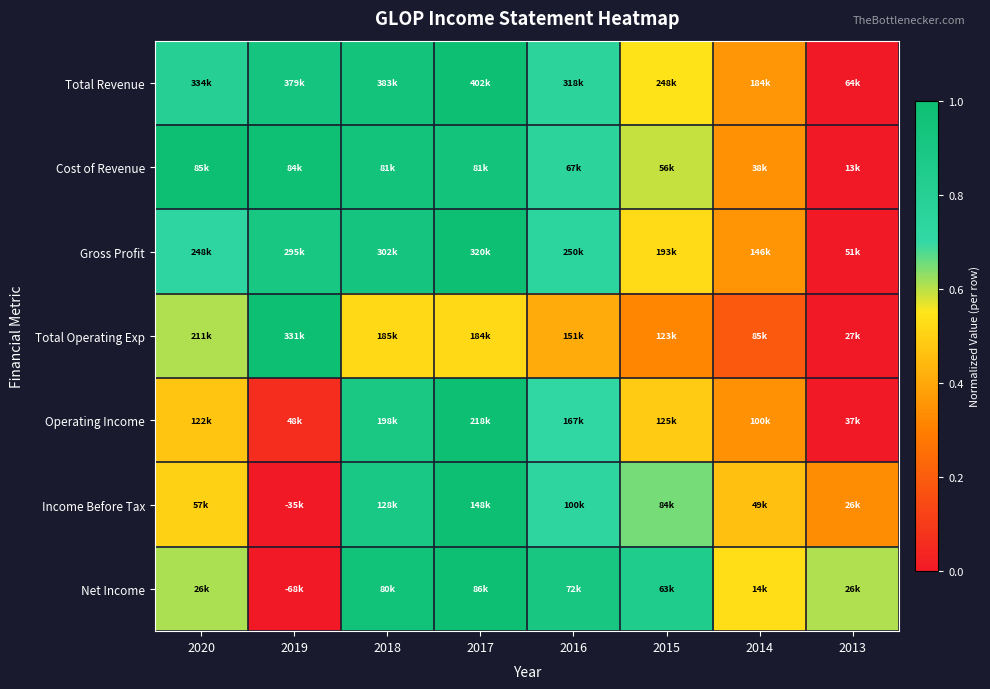

At 2014, list the series in order from smallest to largest.

Total Operating Exp, Operating Income, Cost of Revenue, Gross Profit, Total Revenue, Income Before Tax, Net Income